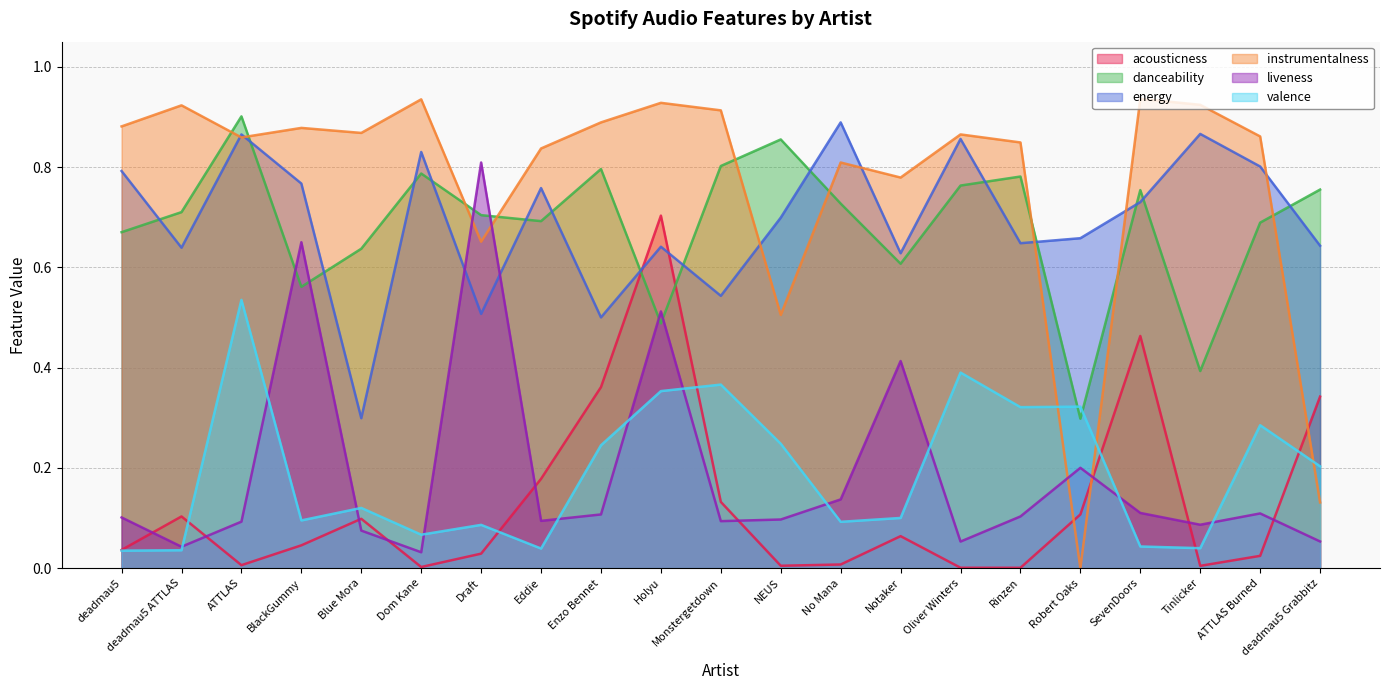

What is the label of the 9th point from the left?

Enzo Bennet